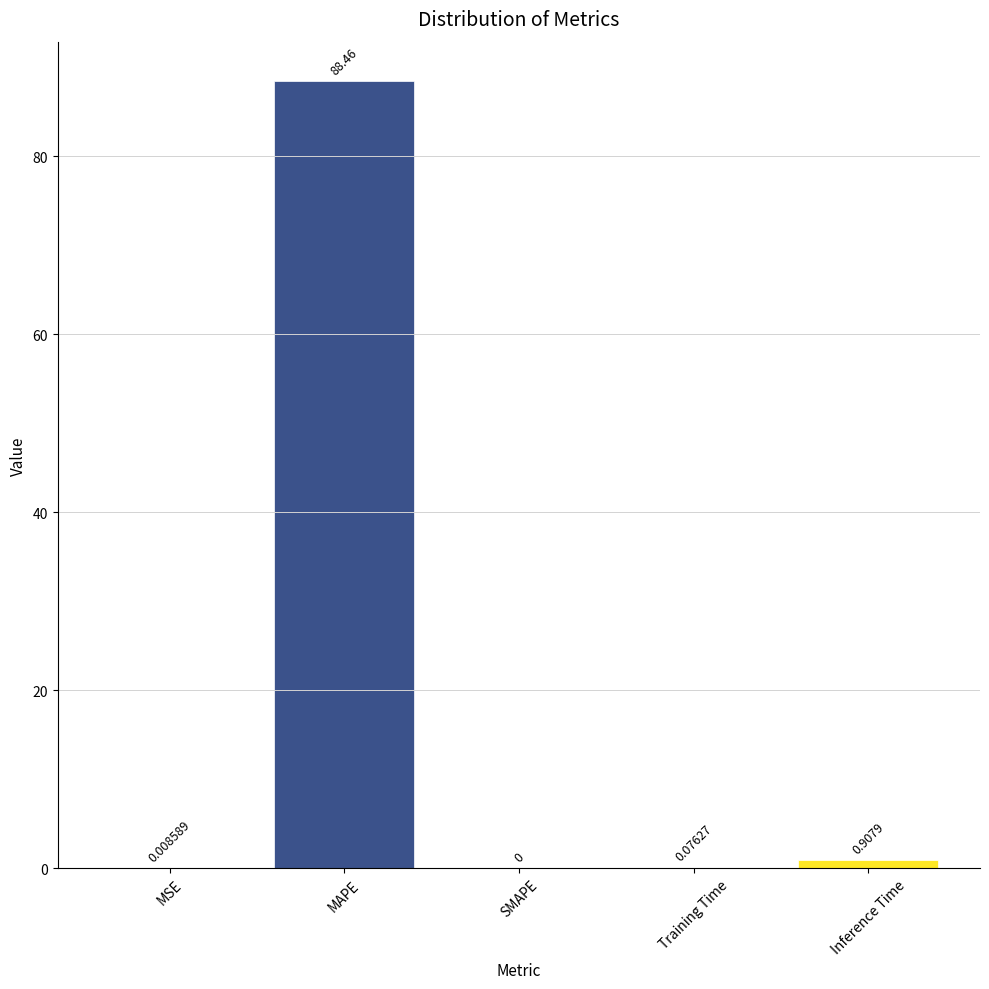

Between MAPE and Training Time, which is larger?

MAPE